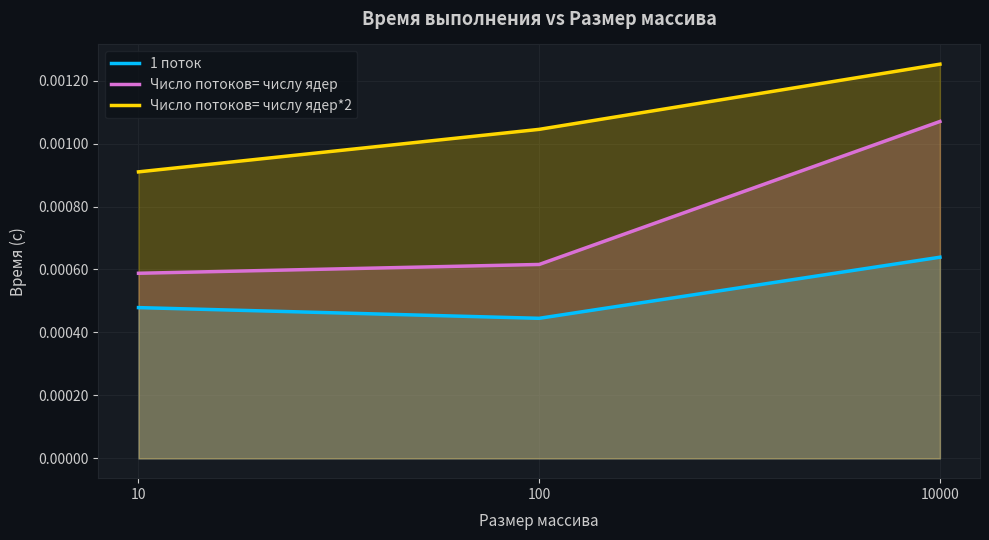

At how many categories does at least one series exceed 0?

3